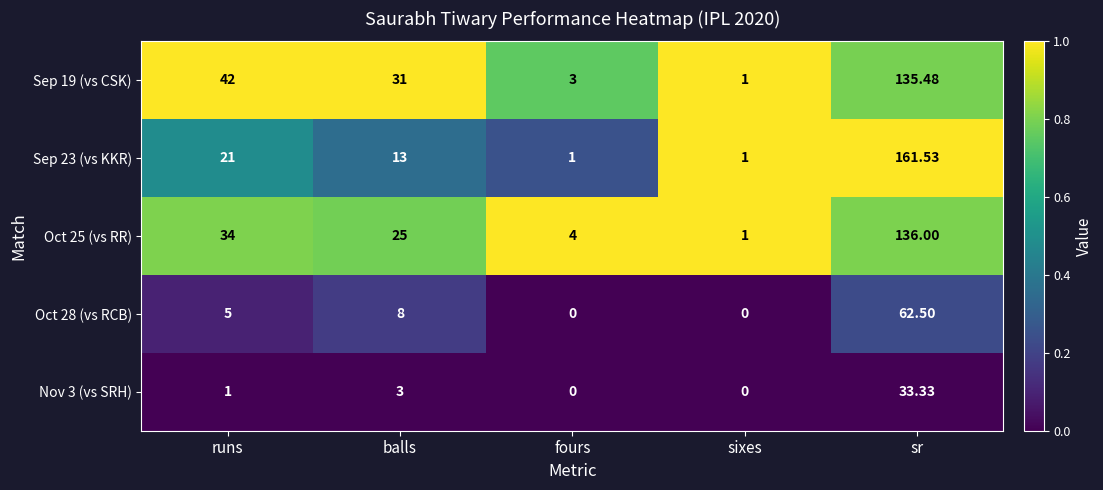

What is the total value across all series at sr?

528.8